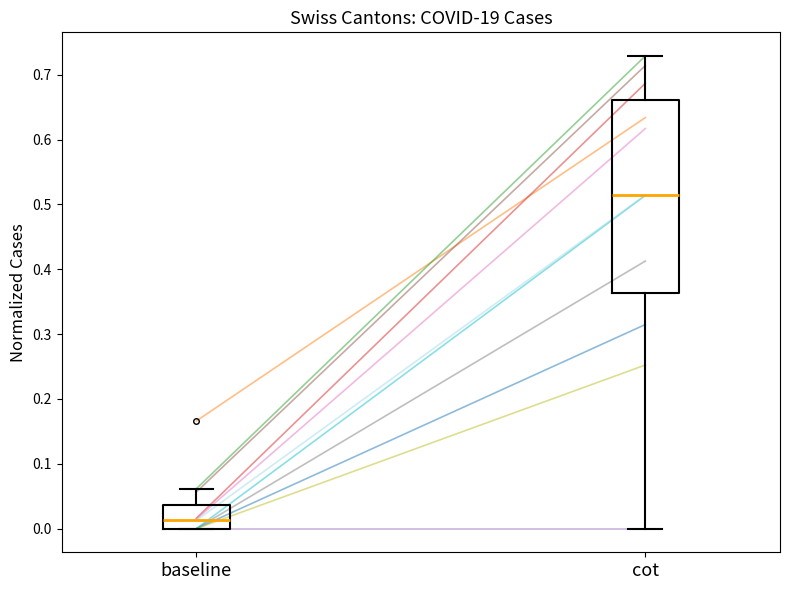

Which box is the tallest, from its lower edge to its upper edge?

cot